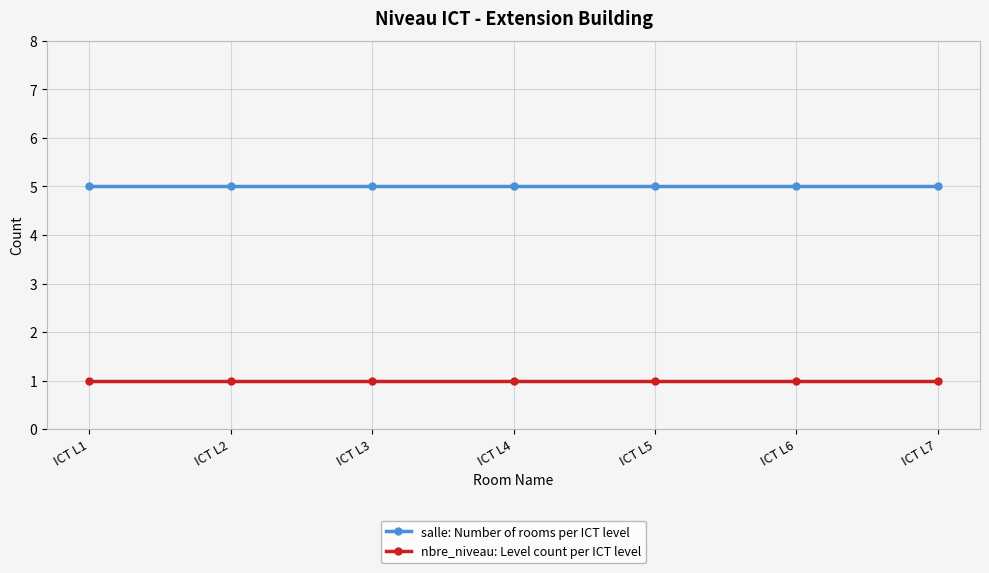

What is the greatest value displayed?

5